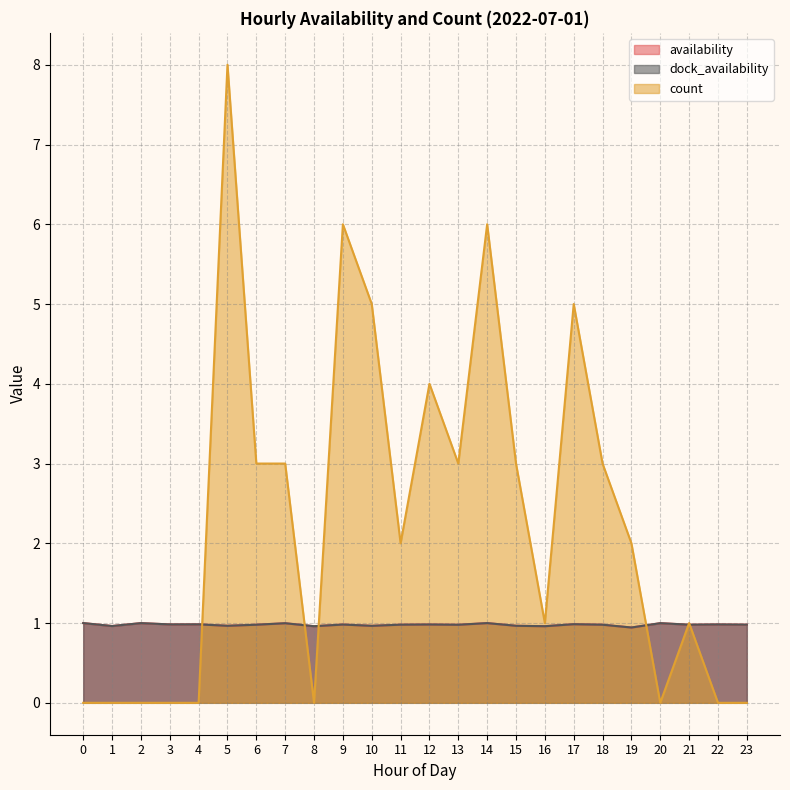

How many times do availability and count cross each other?

6